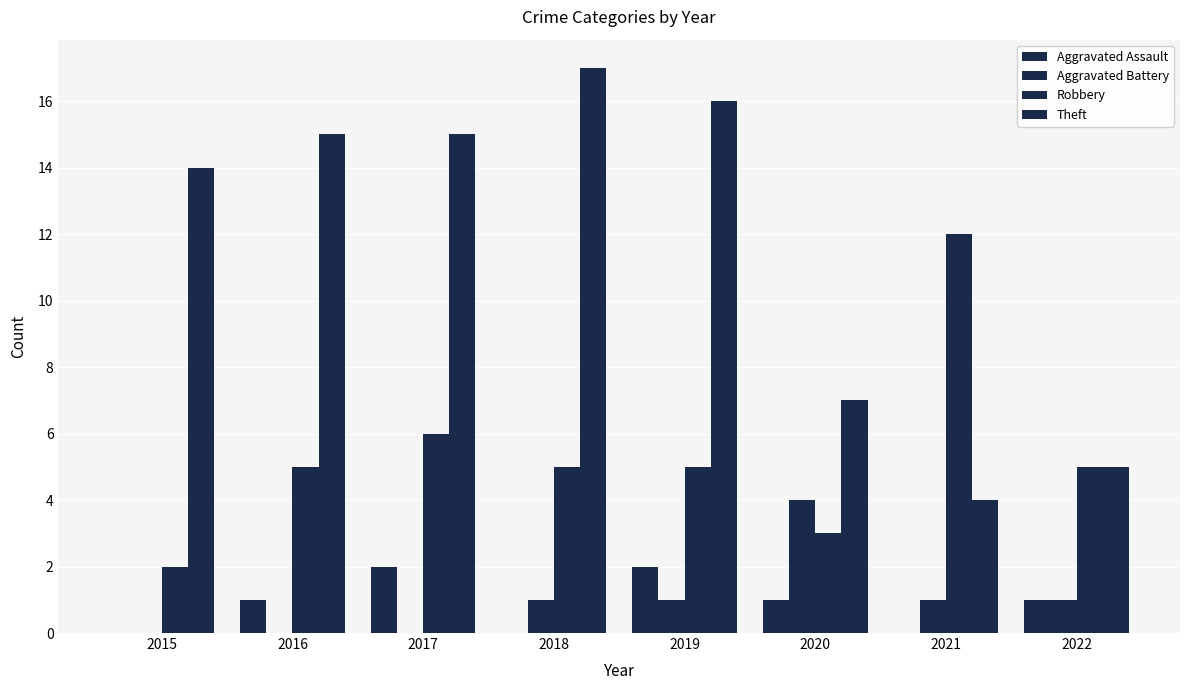

Count the number of data series in this chart.

4